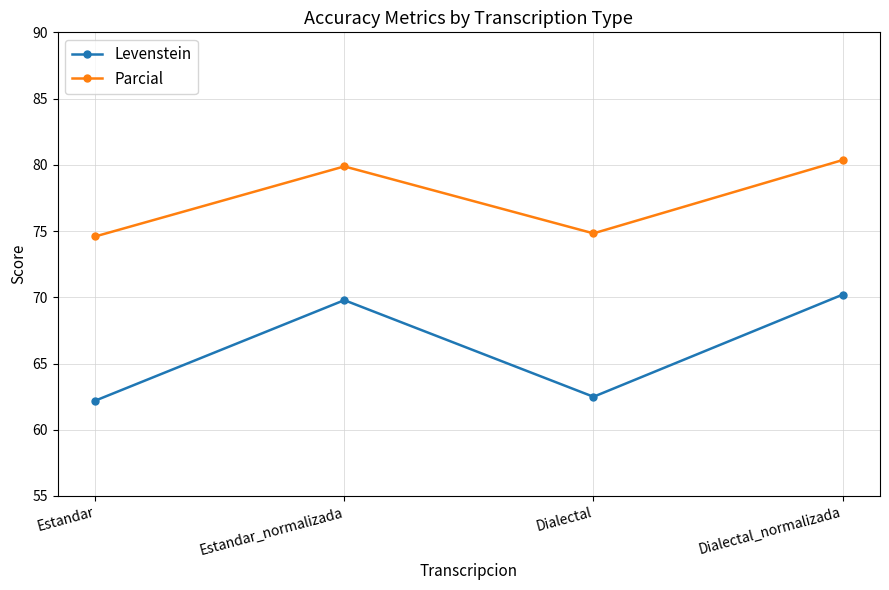

How many interior local peaks does the Levenstein series have?

1